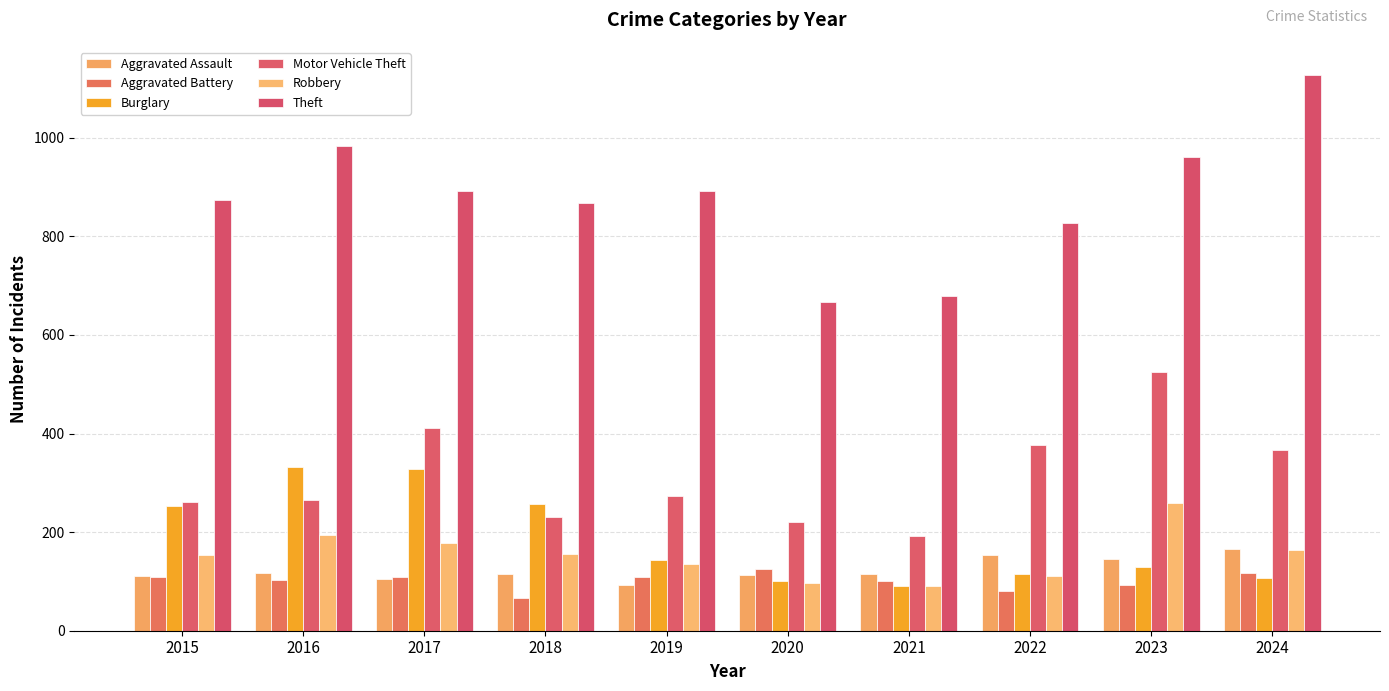

Reading left to right, what are all the values shown in this chart?

Aggravated Assault: 110	118	105	115	92	113	115	154	145	165
Aggravated Battery: 108	102	108	67	108	125	100	81	92	118
Burglary: 254	333	329	257	143	100	90	116	130	107
Motor Vehicle Theft: 261	265	411	231	273	221	193	376	524	367
Robbery: 154	194	178	155	135	97	91	111	259	163
Theft: 874	984	892	868	891	666	678	827	961	1128